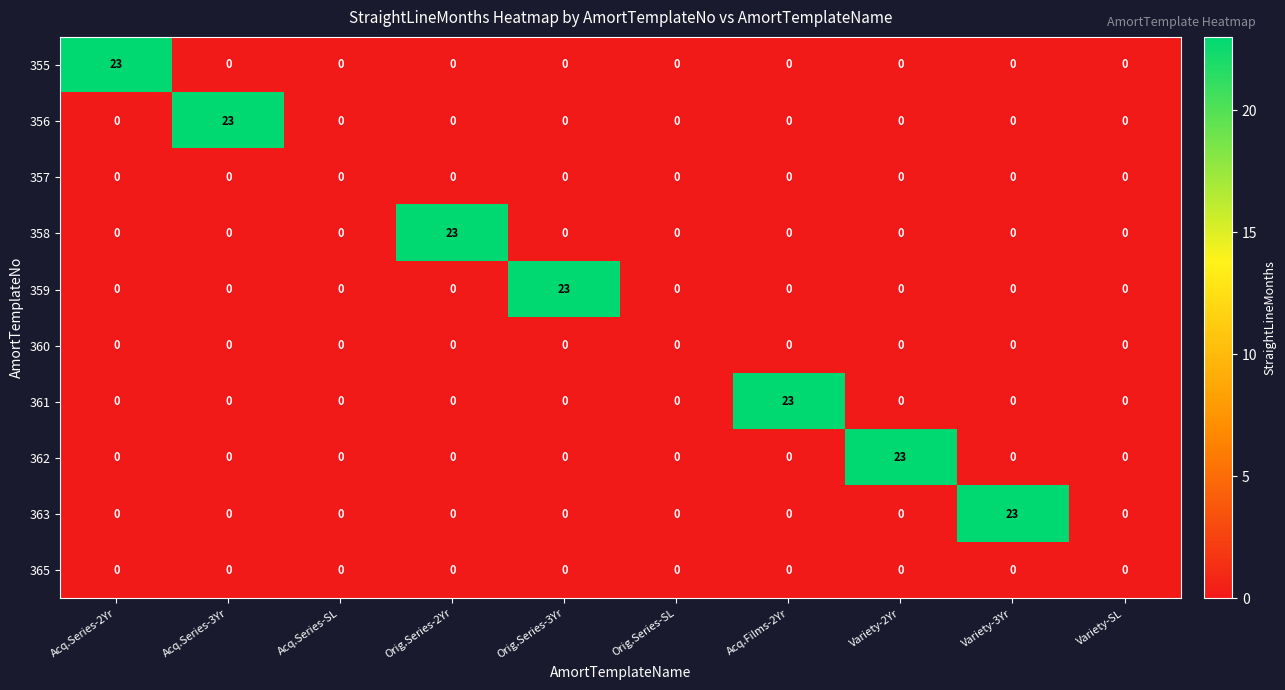

What is the difference between the highest and lowest values at Variety-2Yr?

23